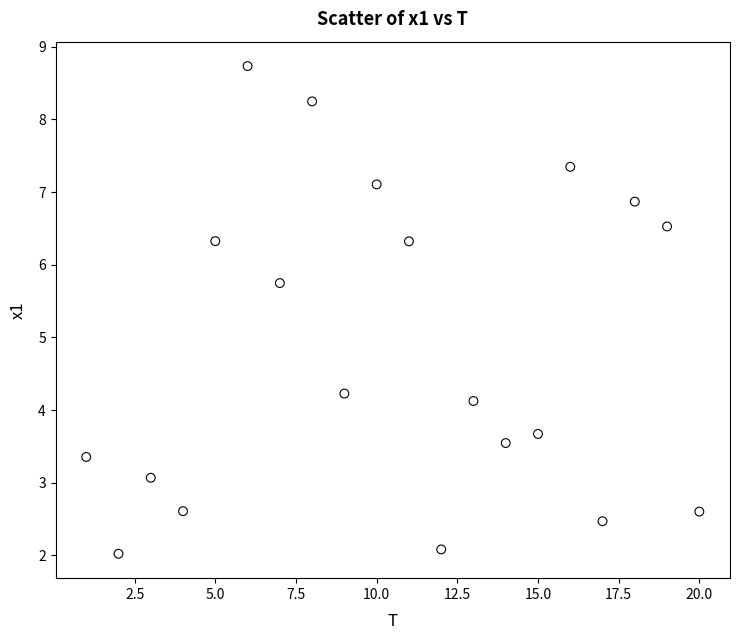

What is the range of Y values (max minus min)?

6.7